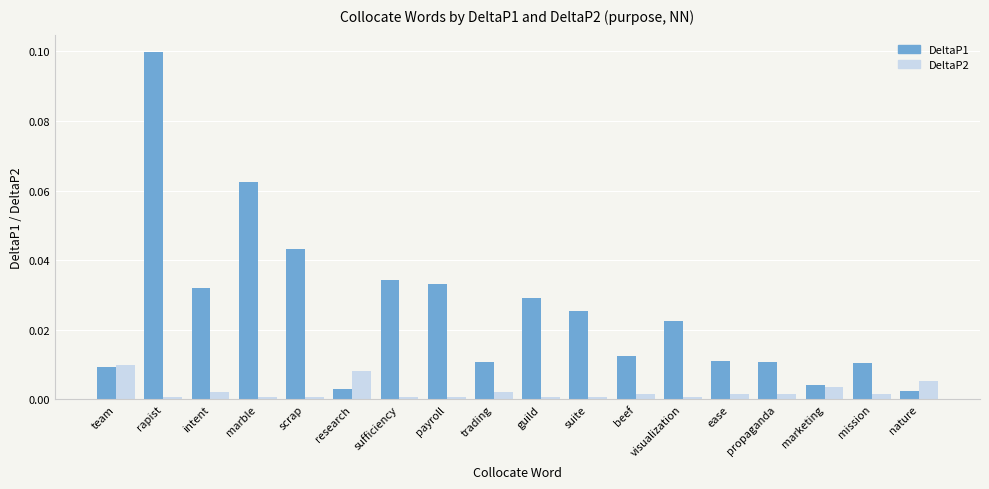

Which series has the largest range (max minus min)?

DeltaP1